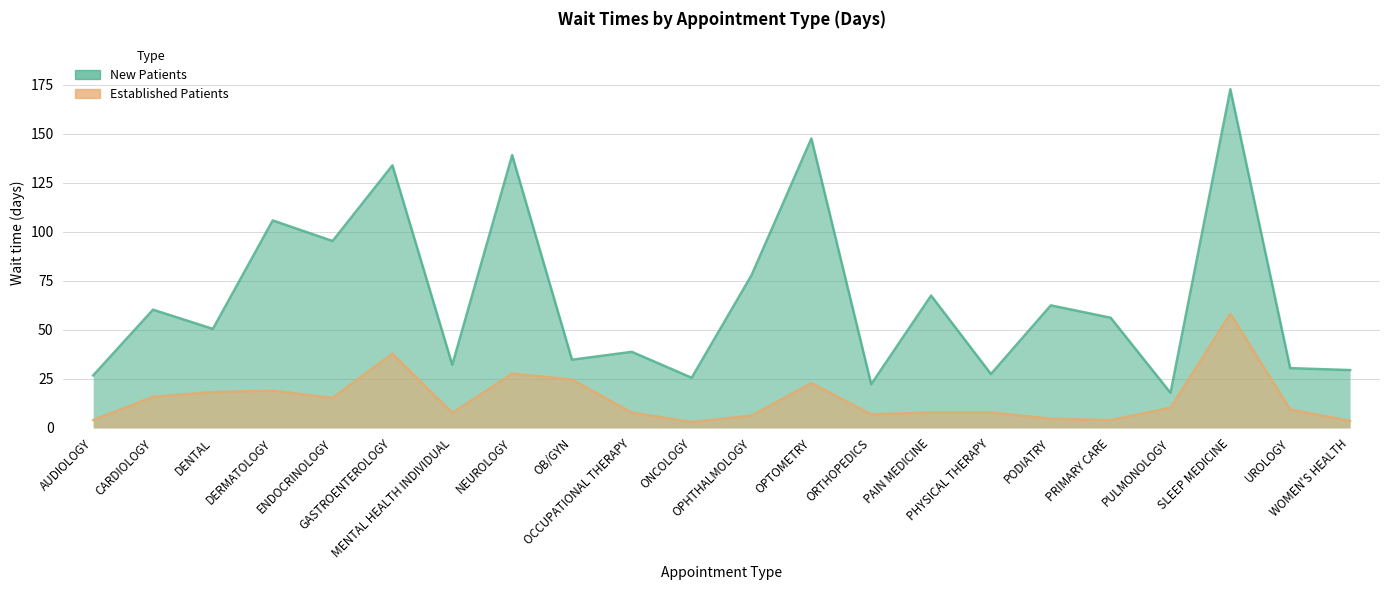

True or false: NewPatients and EstablishedPatients intersect in this chart.

False